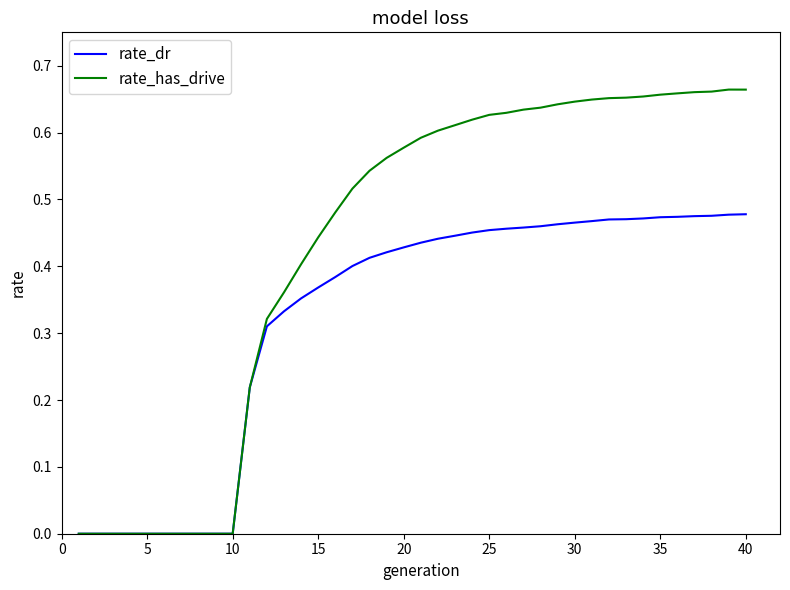

Which series has the largest total across all categories?

rate_has_drive